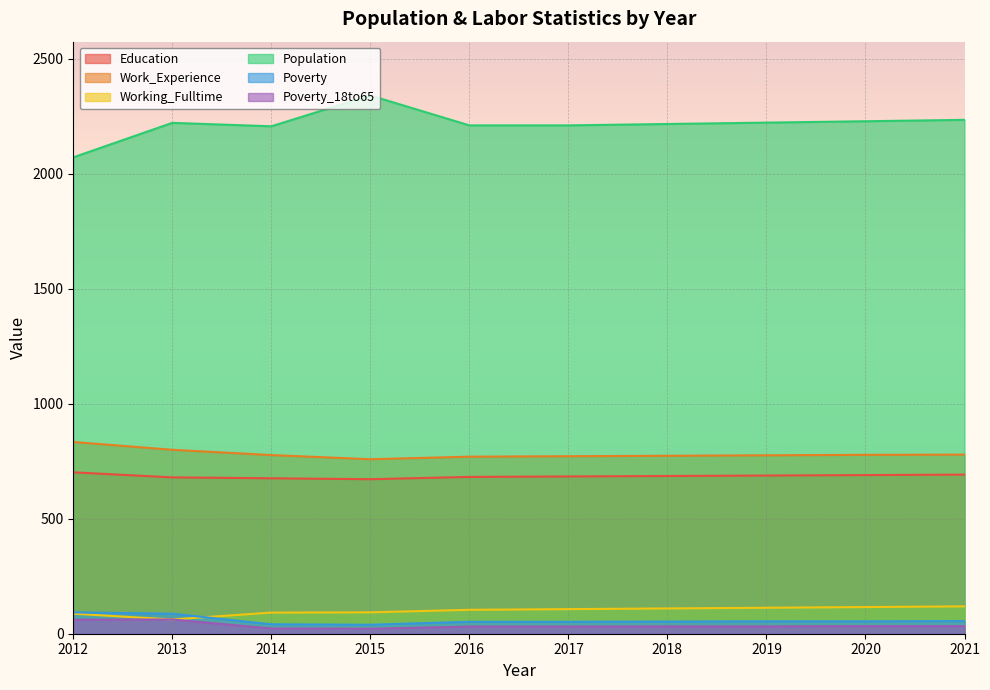

Rank the categories by Working_Fulltime value from highest to lowest.

2021, 2020, 2019, 2018, 2017, 2016, 2015, 2014, 2012, 2013